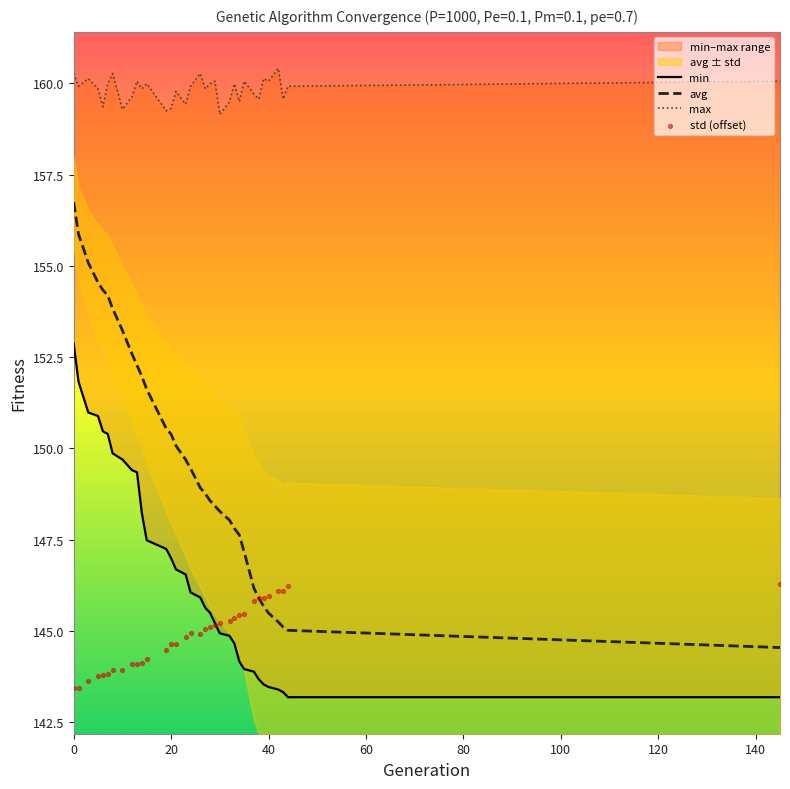

What is the maximum value for avg?

156.7